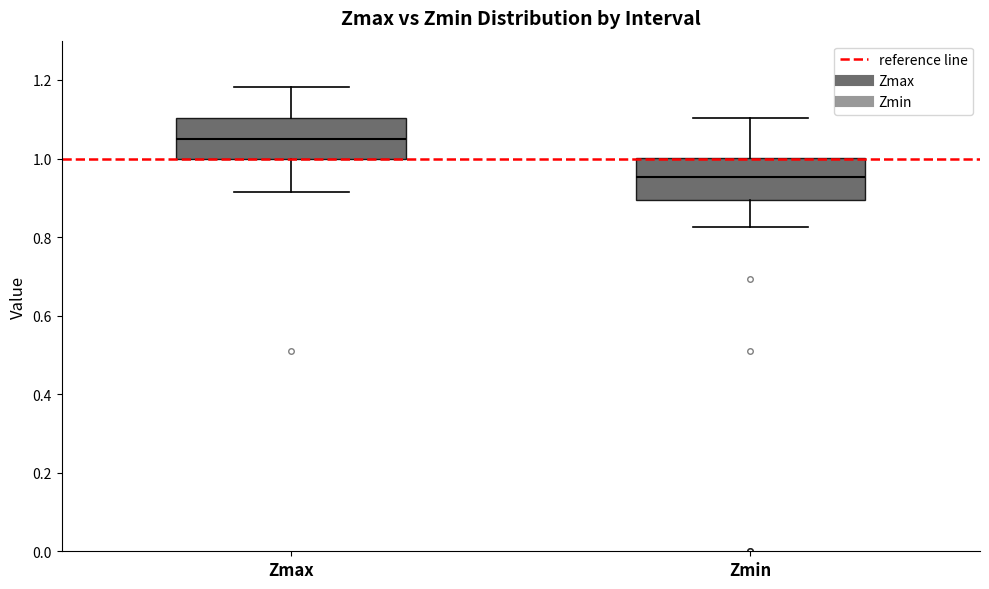

Reading left to right, read every box against the y-axis: the position of its median line, the range the box covers, and the ends of its whiskers. The values are not printed on the chart, so give them approximately, as read against the axis.

Zmax: median 1.04, box 1.00 to 1.10, whiskers 0.92 to 1.18
Zmin: median 0.96, box 0.90 to 1.00, whiskers 0.82 to 1.10